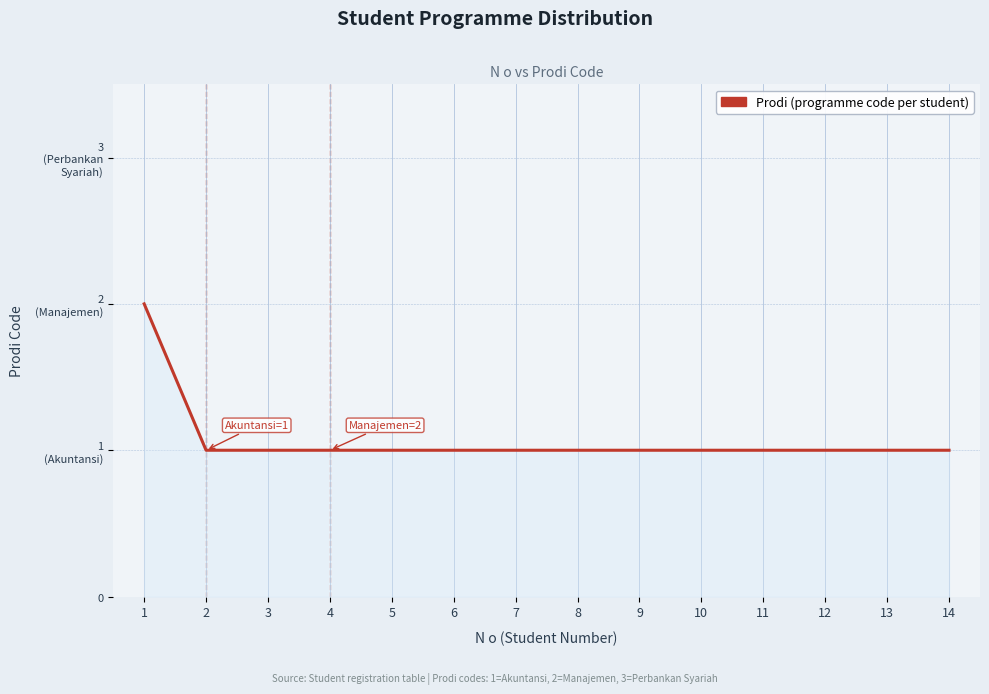

Is this an area chart (filled region under the line)?

Yes